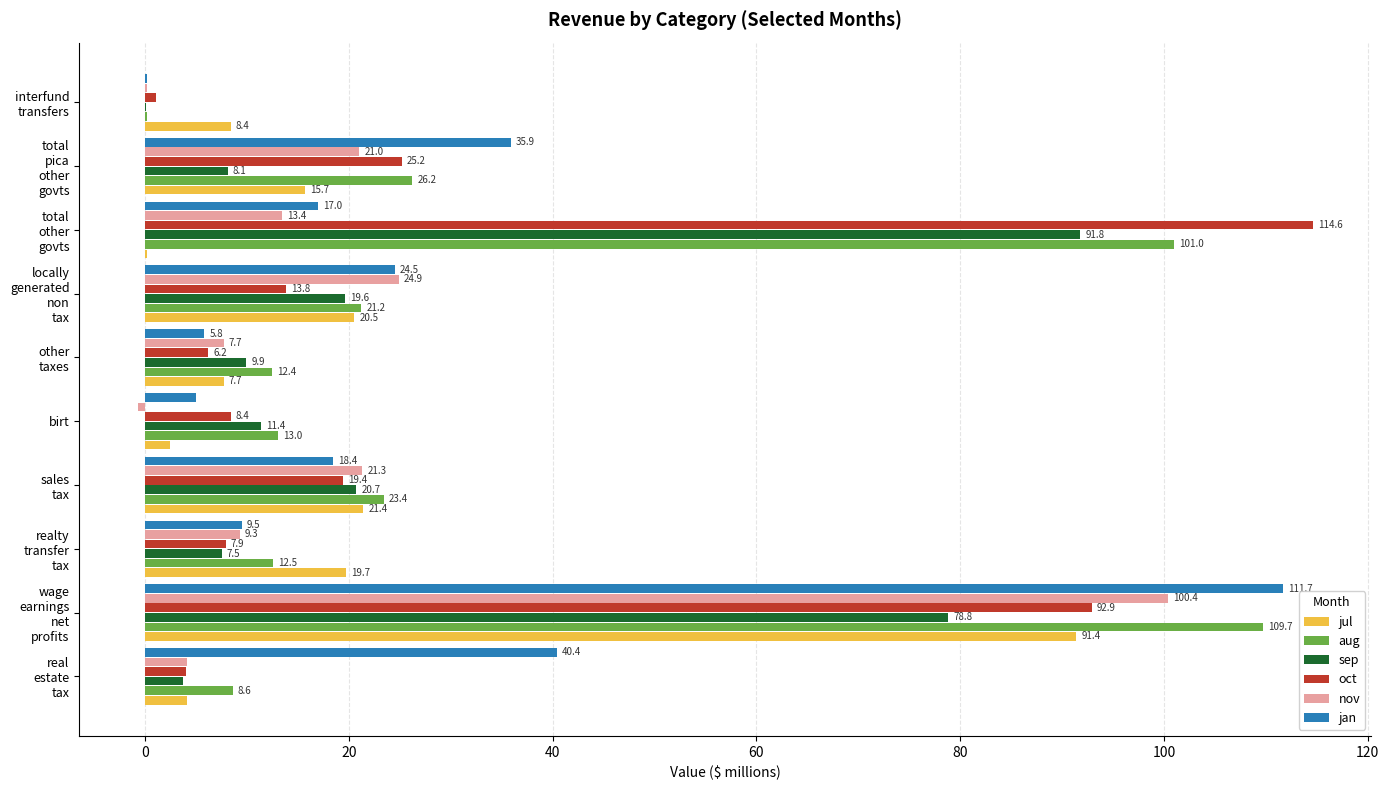

What is the sum of all jul values?

191.5